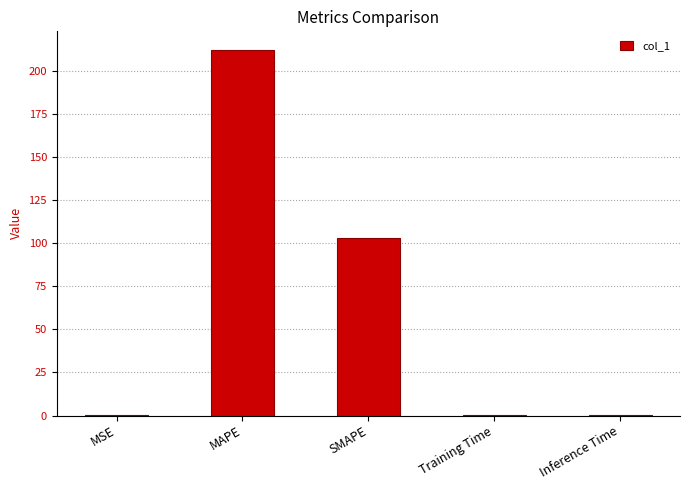

Is it true that the value at MSE is 0.1?

True